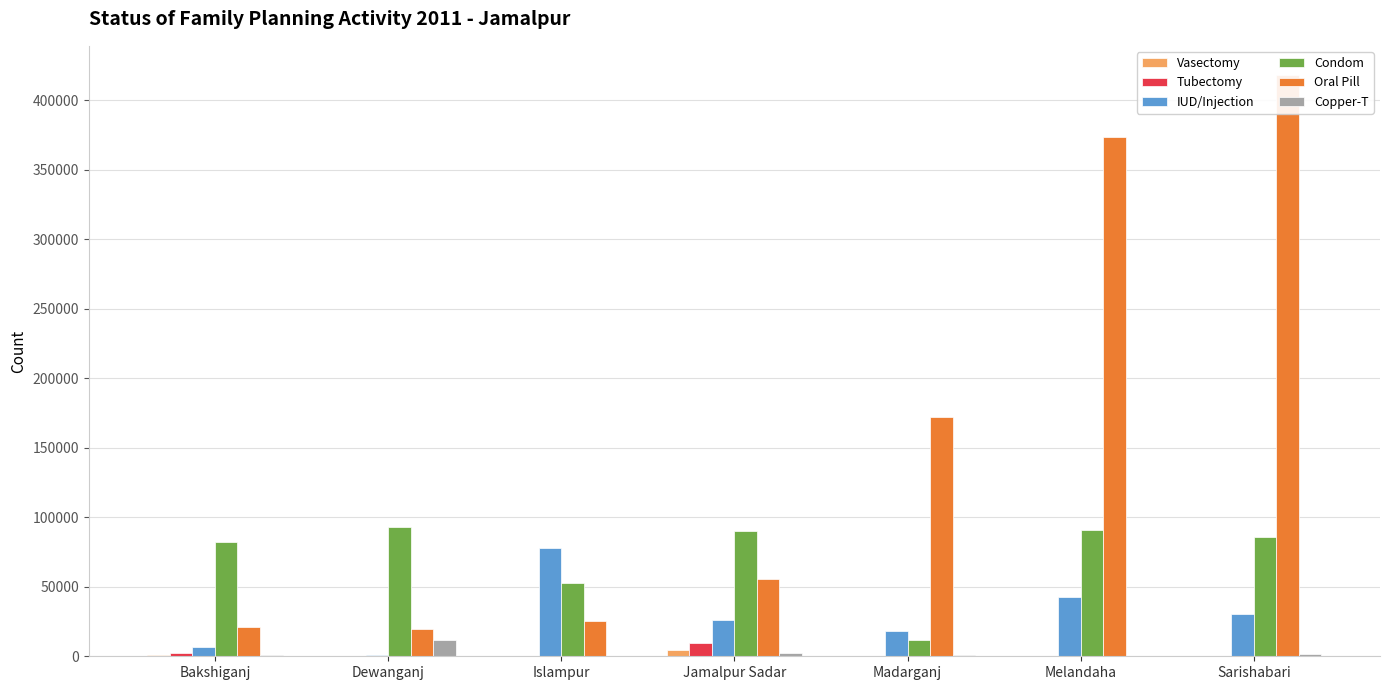

List the series in order of their peak value, lowest first.

Vasectomy, Tubectomy, Copper-T, IUD/Injection, Condom, Oral Pill